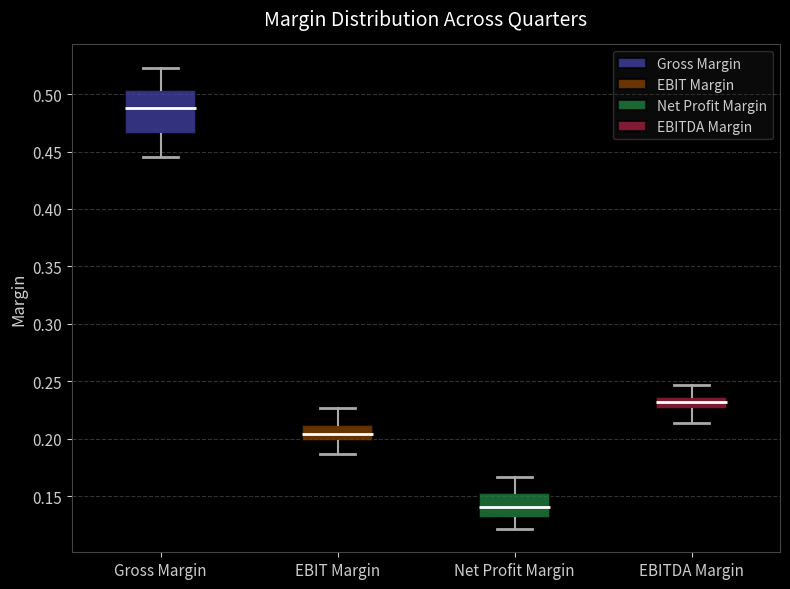

Which box's median line is the highest?

Gross Margin